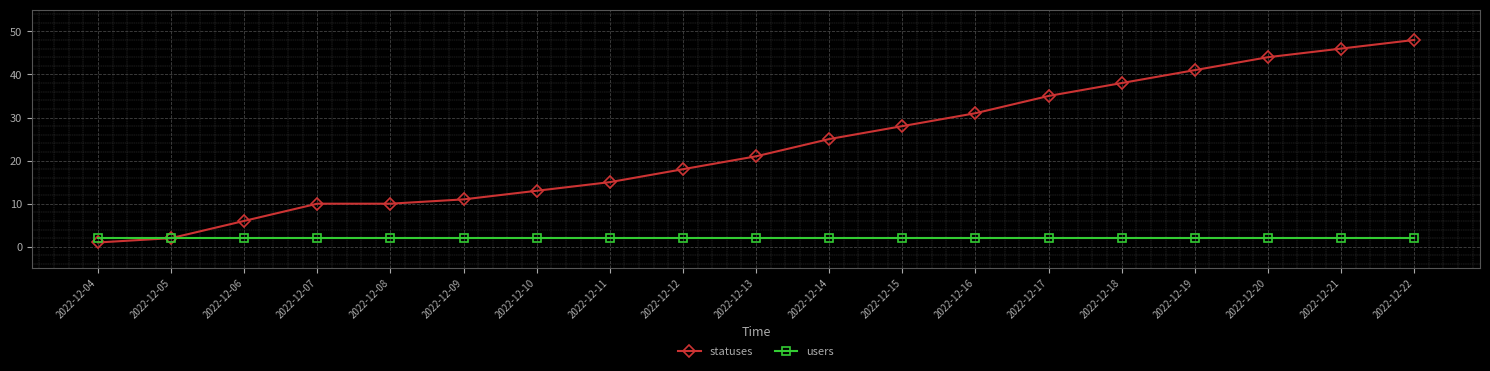

Is it true that users equals 2 at 2022-12-19?

True